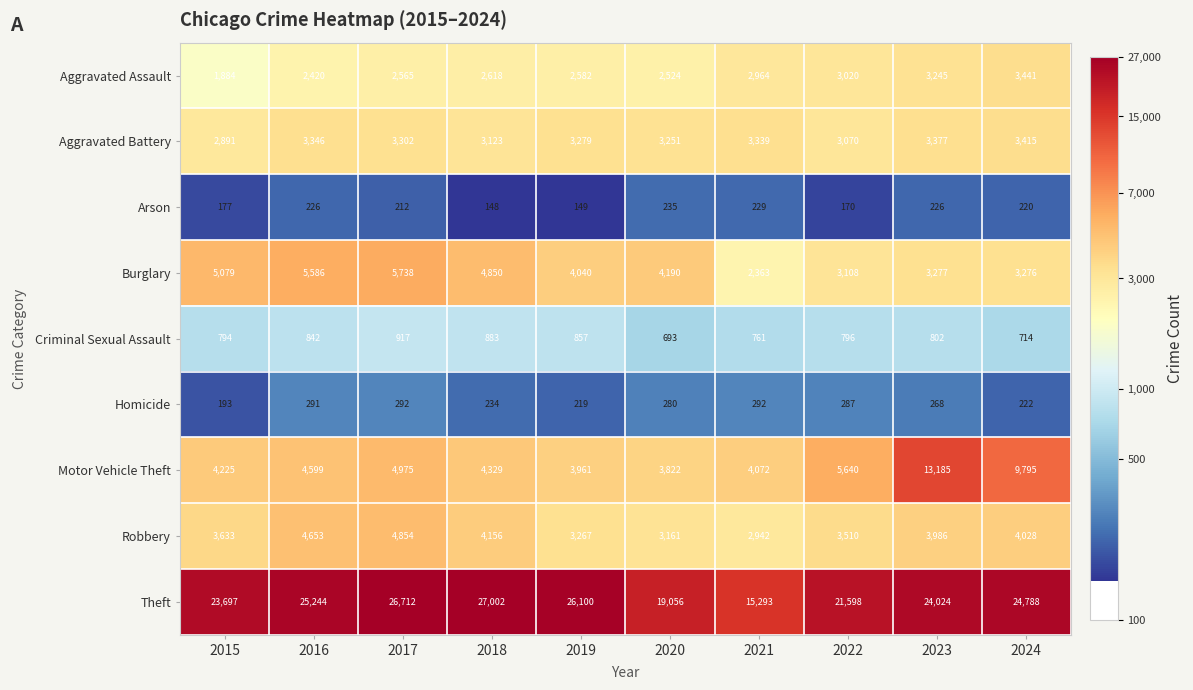

What is the minimum value for Robbery?

2942